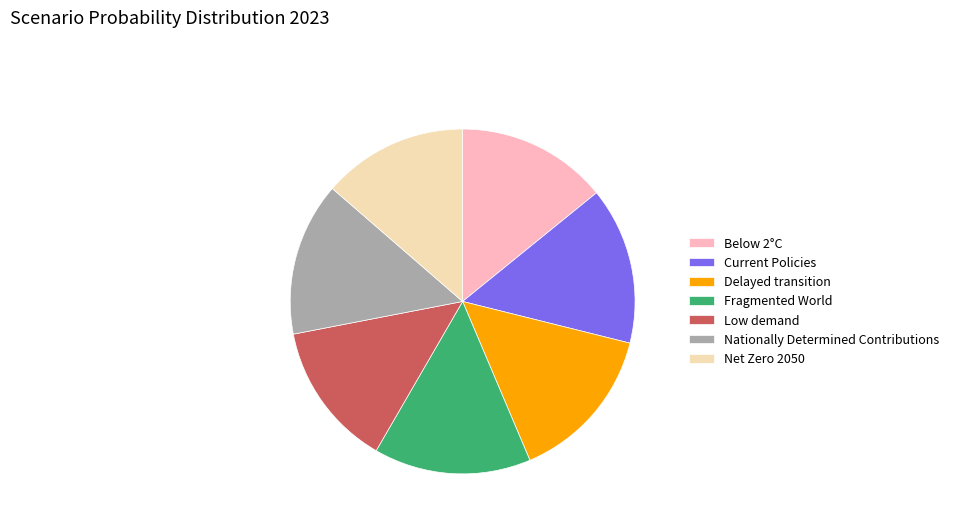

Do Net Zero 2050 and Current Policies together represent more than half of the pie?

No